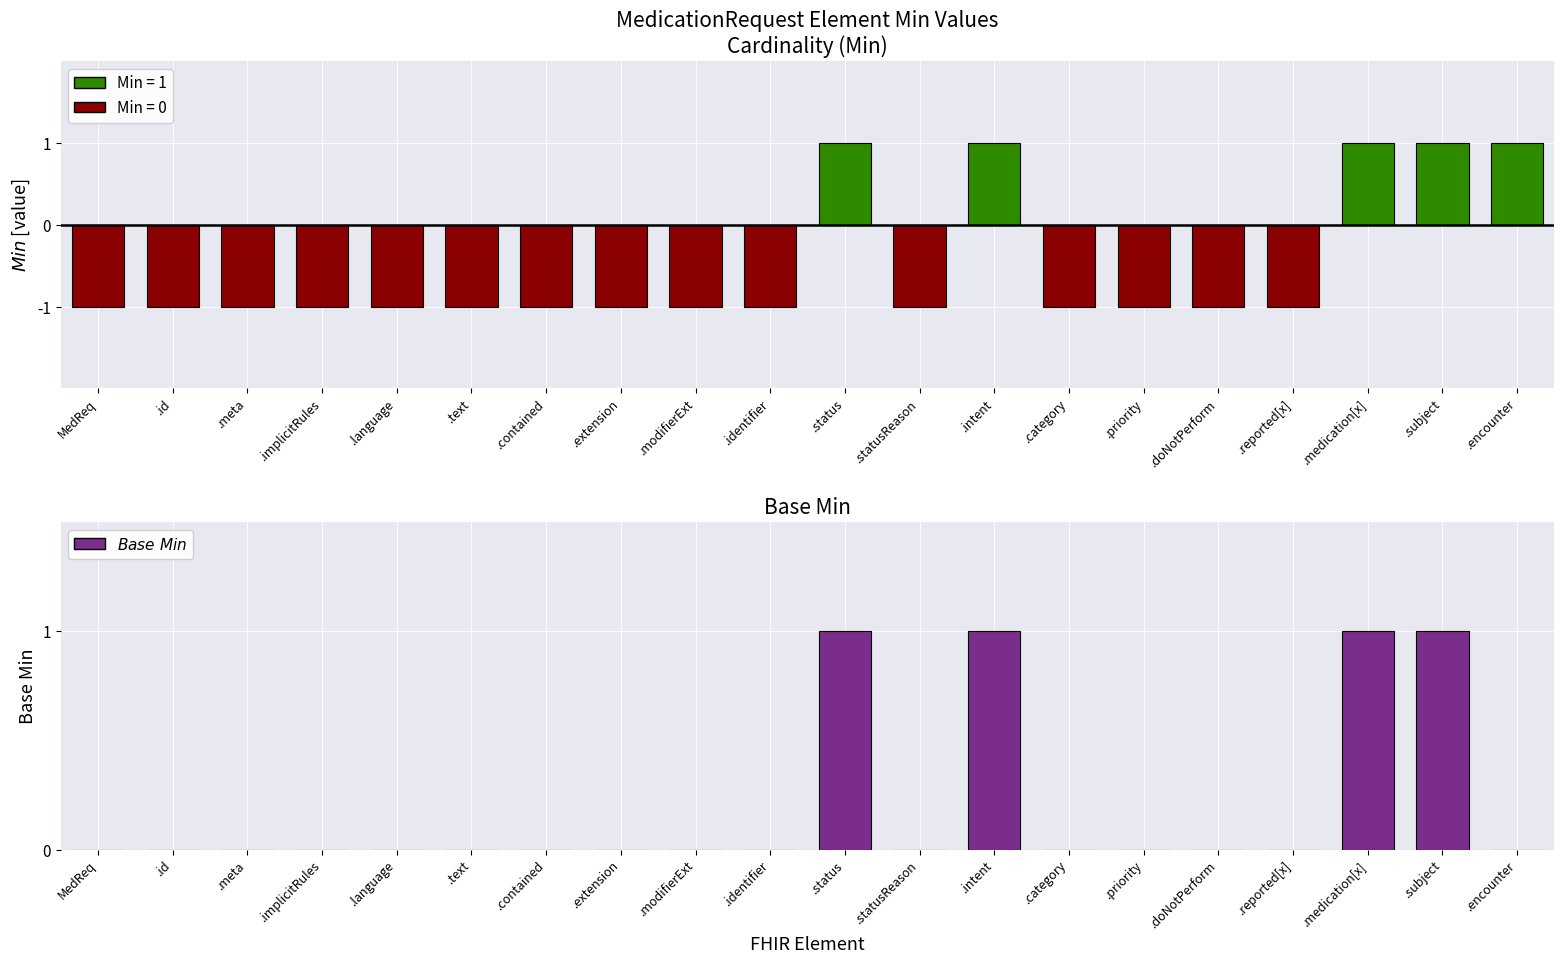

How many values are above zero?

4